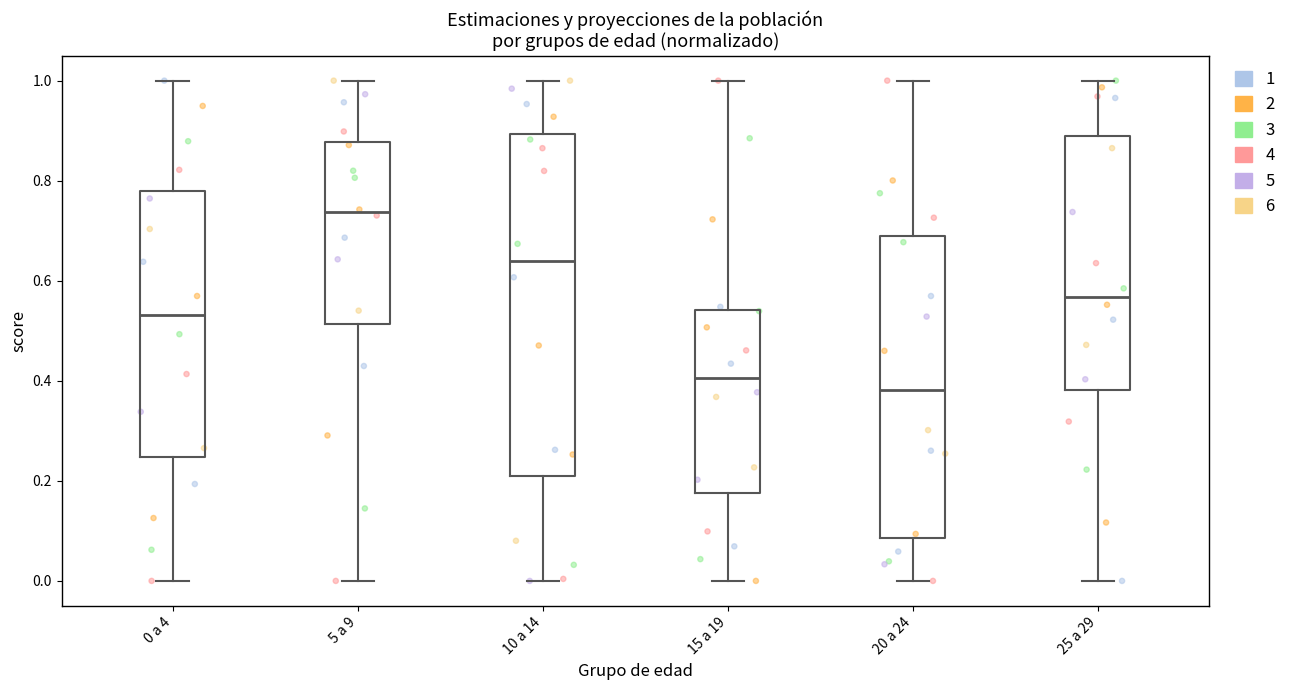

Which box has the lowest median line?

20 a 24